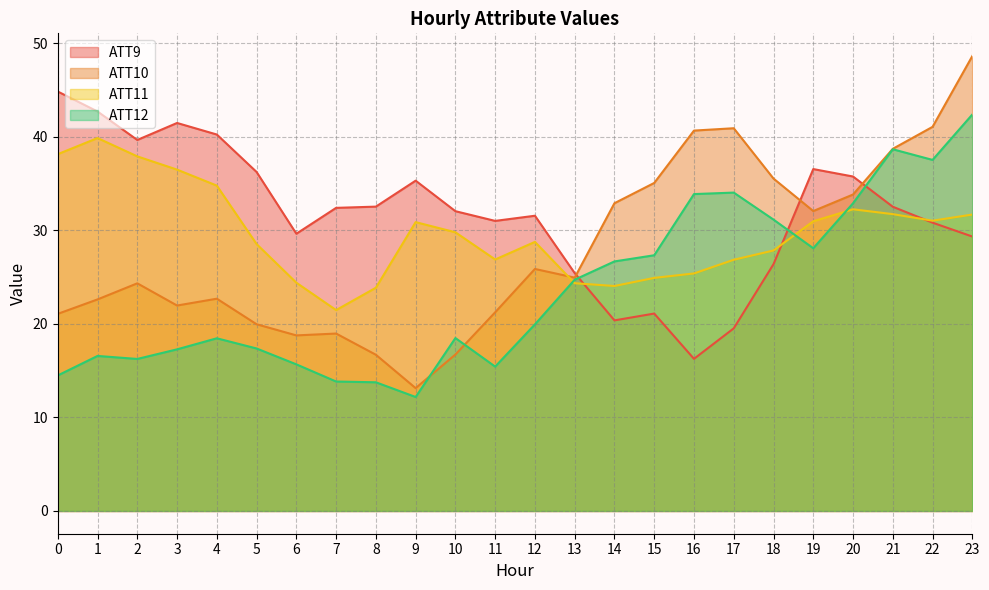

At which category does ATT9 reach its first local valley?

2